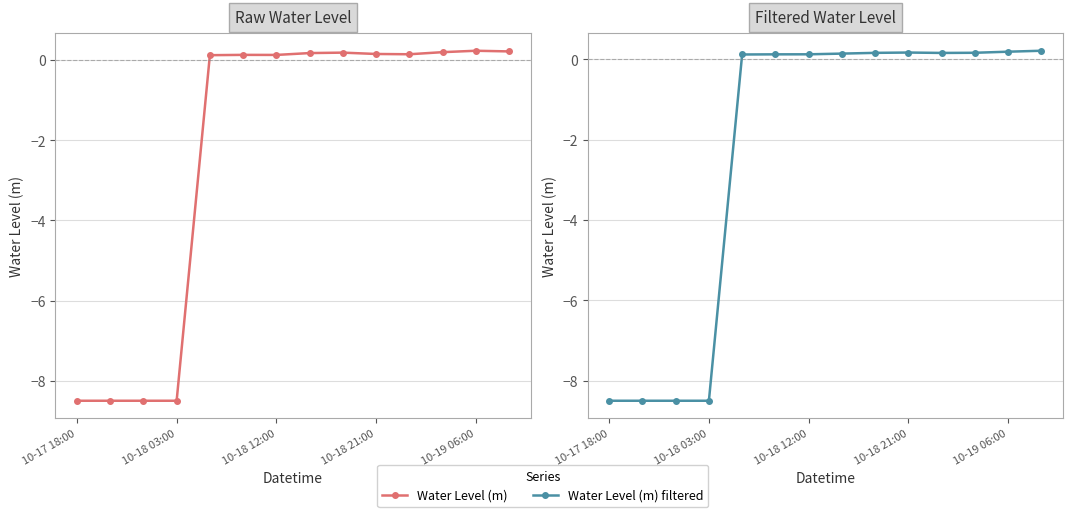

What position from the right is 10-18 21:00?

5